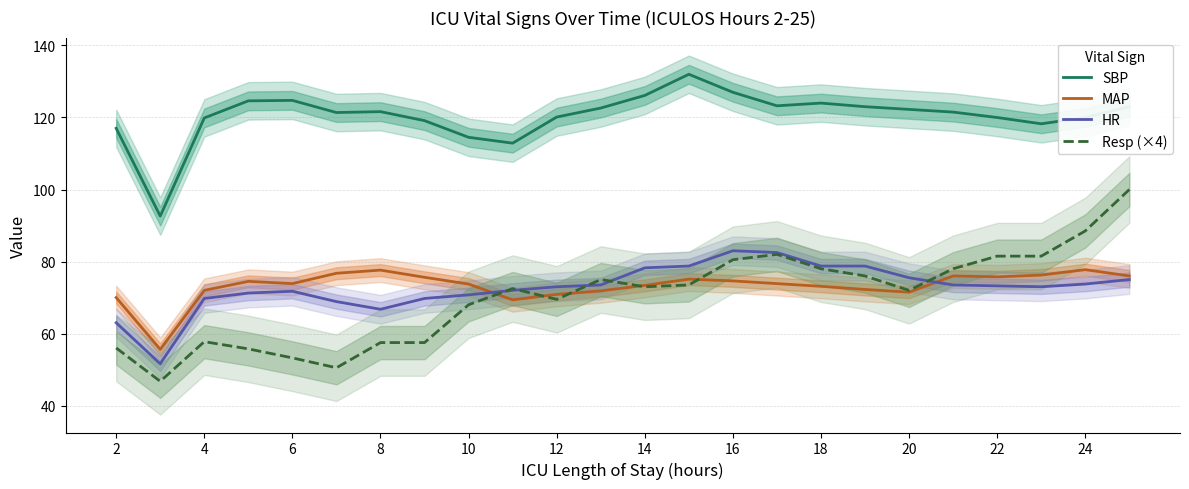

True or false: SBP and Resp (×4) cross at least once.

False